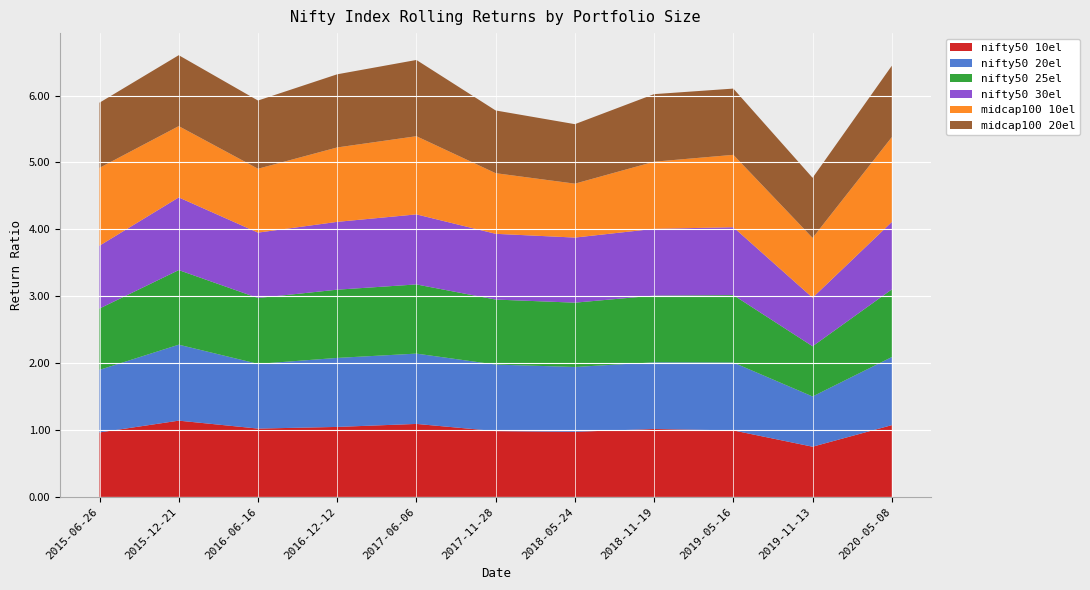

Reading right to left, what are all the values shown in this chart?

nifty50 10el: 1.1	0.8	1.0	1.0	1.0	1.0	1.1	1.0	1.0	1.1	1.0
nifty50 20el: 1.0	0.8	1.0	1.0	1.0	1.0	1.1	1.0	1.0	1.1	0.9
nifty50 25el: 1.0	0.8	1.0	1.0	1.0	1.0	1.0	1.0	1.0	1.1	0.9
nifty50 30el: 1.0	0.7	1.0	1.0	1.0	1.0	1.0	1.0	1.0	1.1	0.9
midcap100 10el: 1.3	0.9	1.1	1.0	0.8	0.9	1.2	1.1	1.0	1.1	1.2
midcap100 20el: 1.1	0.9	1.0	1.0	0.9	0.9	1.1	1.1	1.0	1.1	1.0